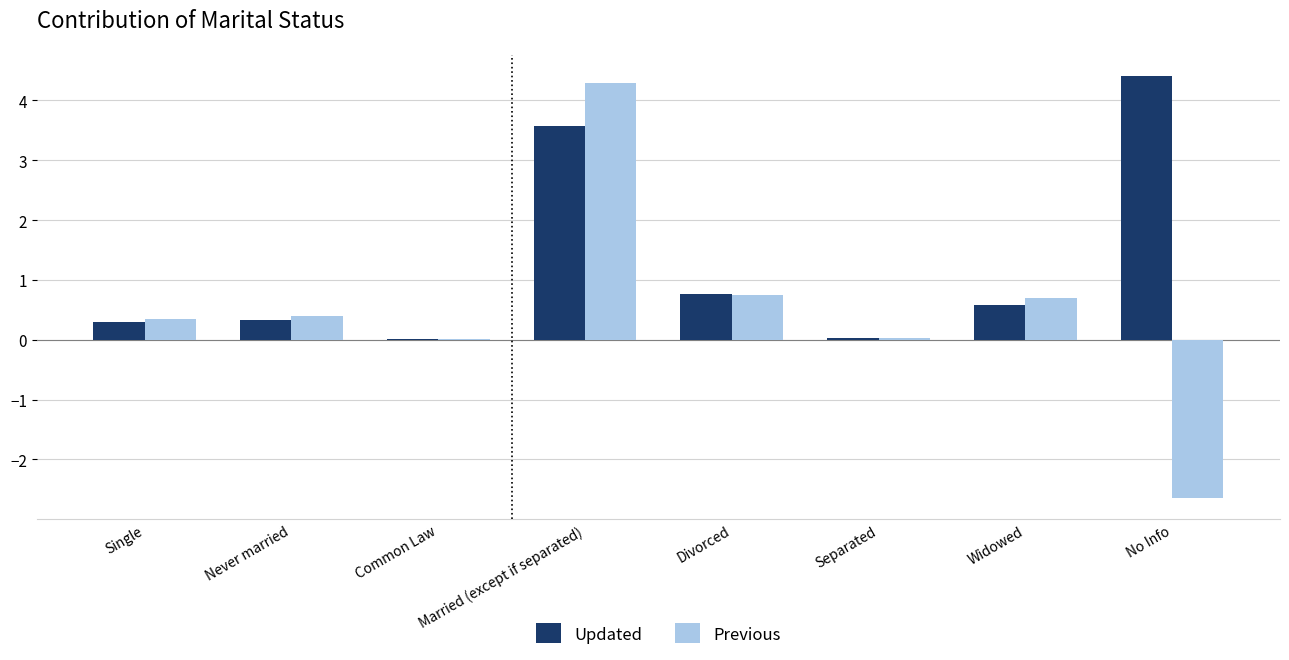

What is the greatest value displayed?

4.4